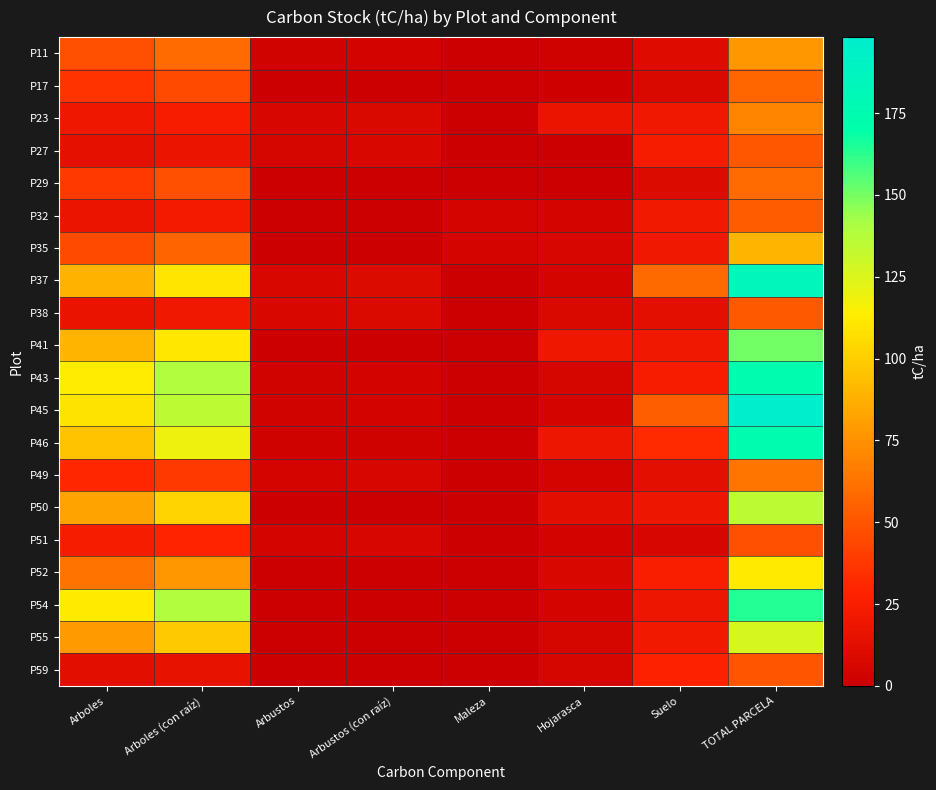

Which series has the largest range (max minus min)?

P45